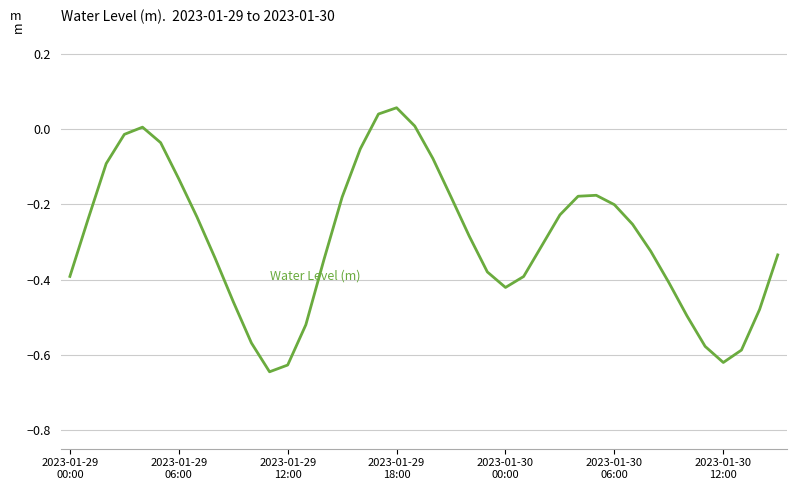

What is the difference between the maximum and minimum values?

0.7